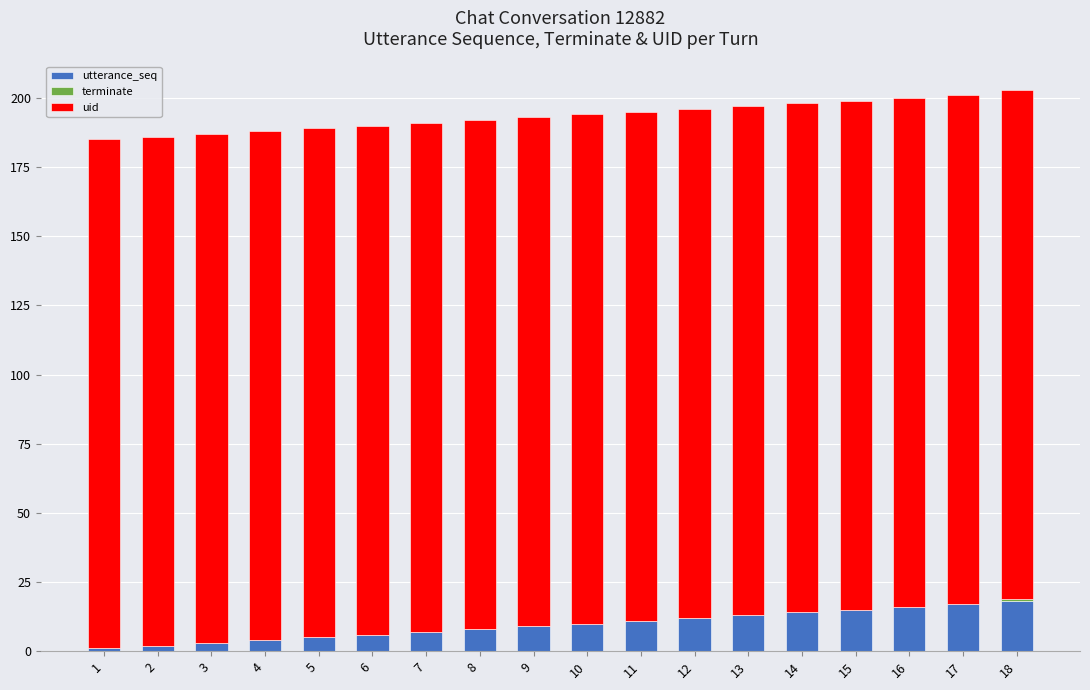

Where is terminate nearest to the value 0?

1